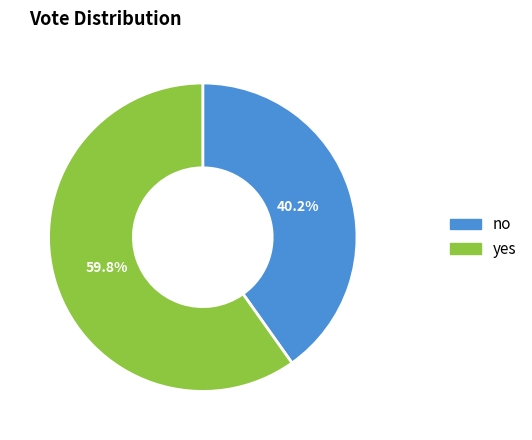

To the nearest percent, what is the average slice percentage?

50%